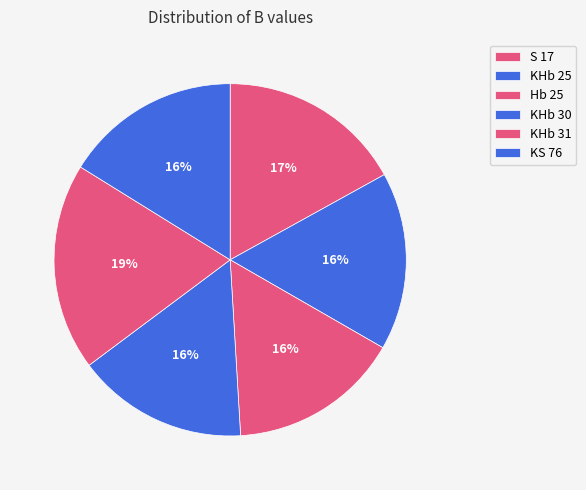

Which slice is the largest?

KHb 31